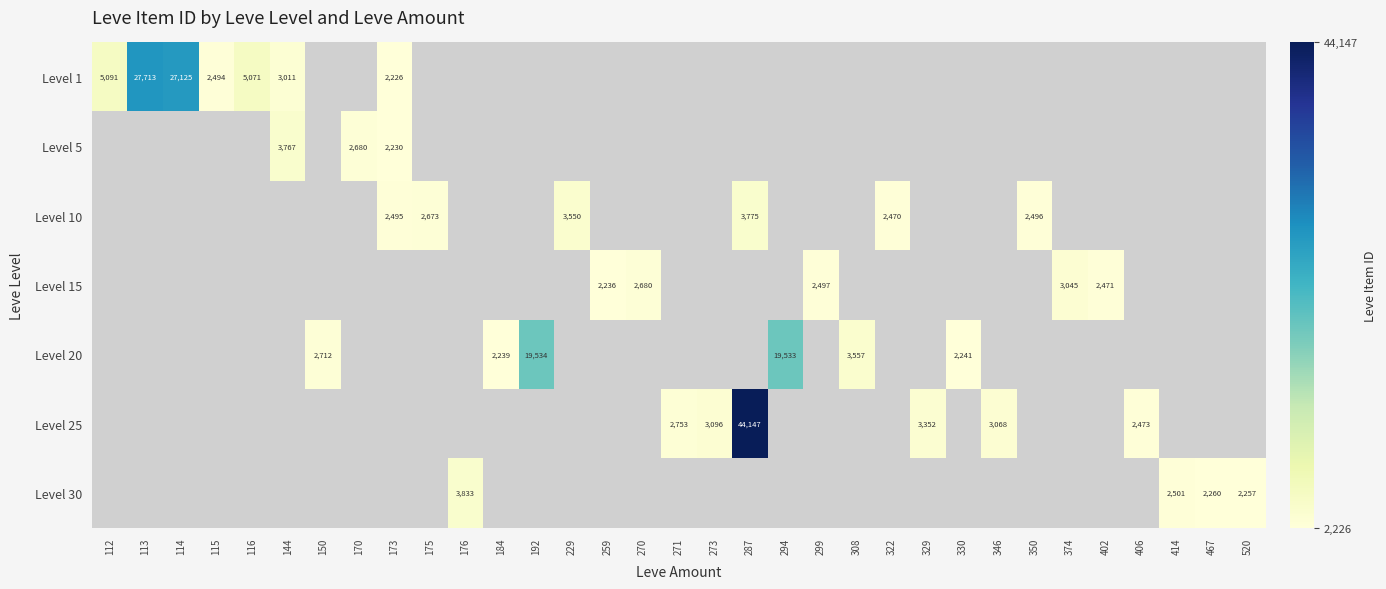

What is the minimum value shown in the chart?

2226.0